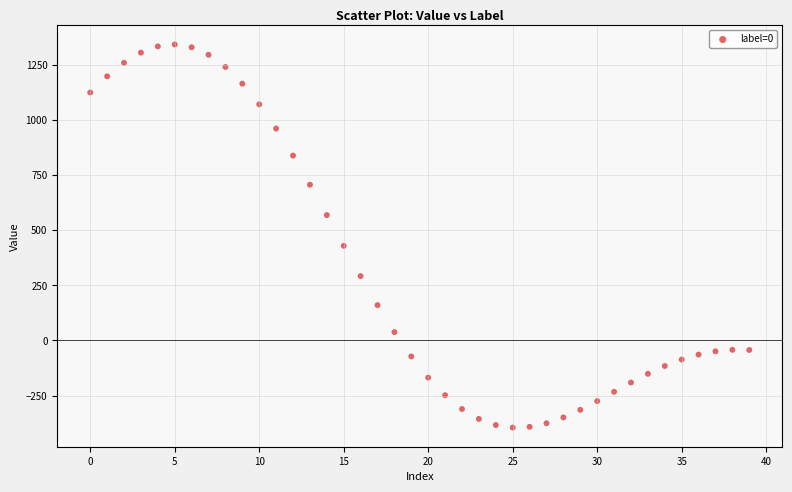

What Y value in the scatter plot is closest to 473?

429.4